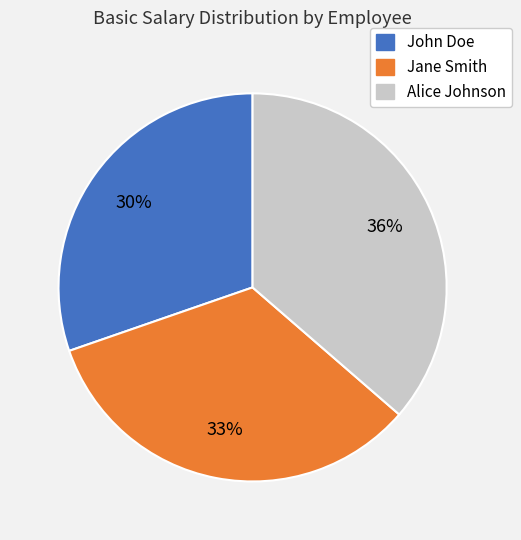

Is it true that John Doe is 30% of the pie?

True